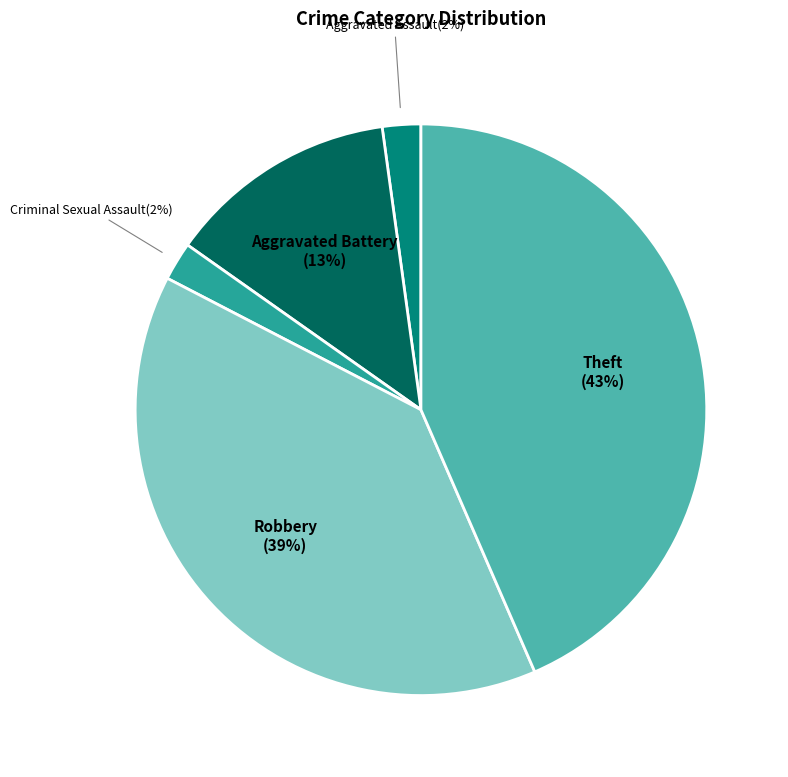

Is there any slice that represents more than half of the pie?

No